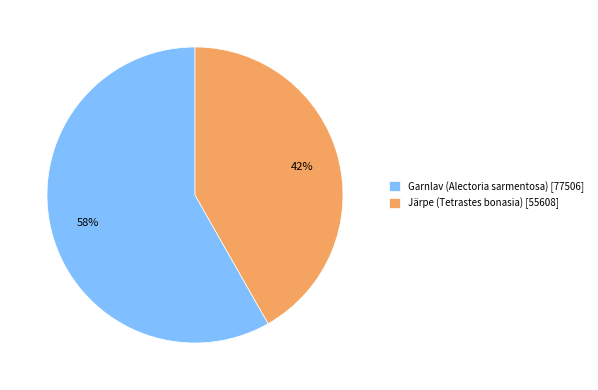

What is the smallest slice in the pie chart?

Järpe (Tetrastes bonasia)